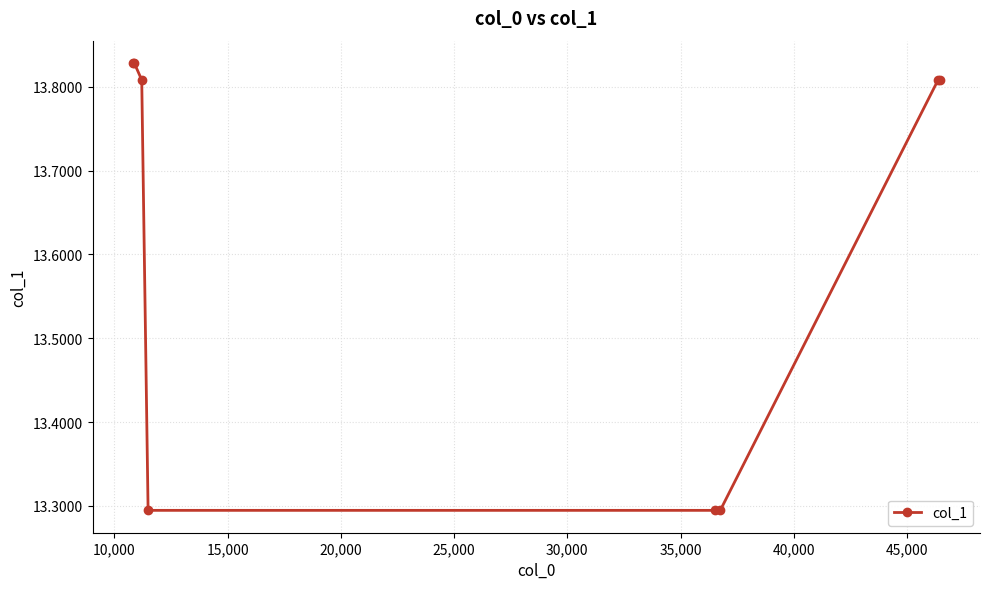

What is the value of the 6th point from the left?

13.3